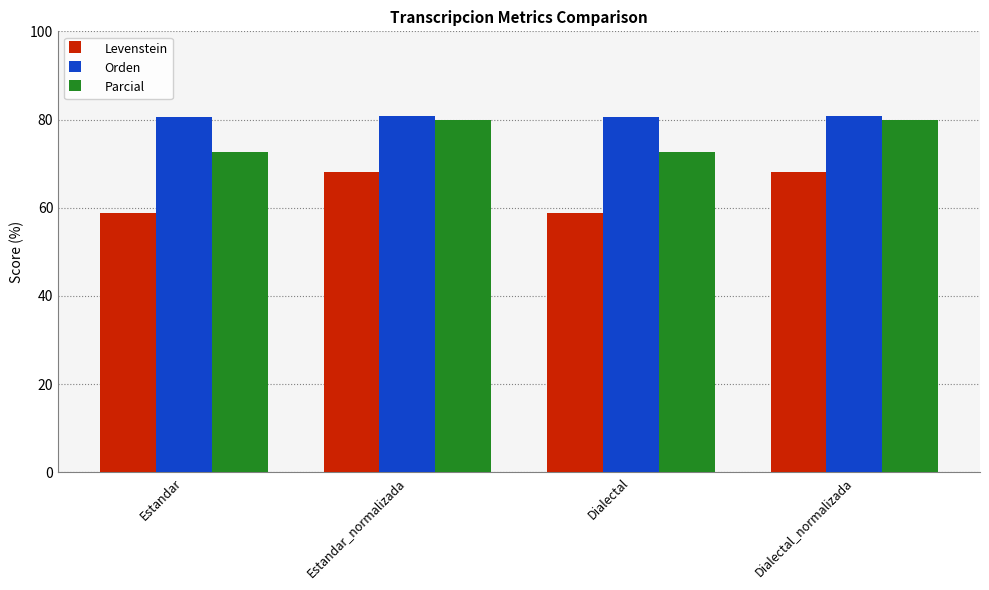

How many values in the Parcial series are below 79?

2